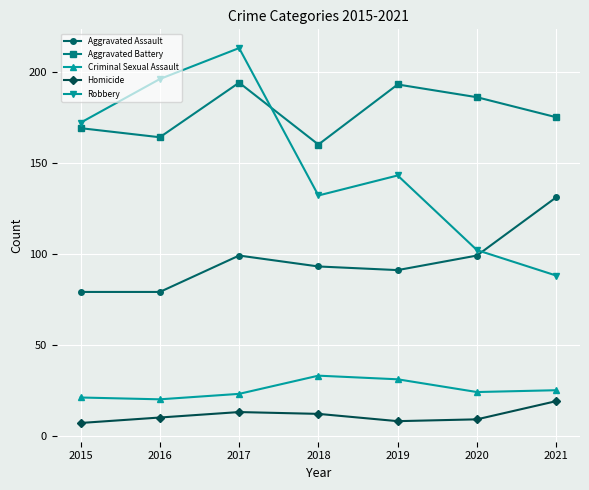

True or false: Aggravated Assault has a value of 111 at 2015.

False